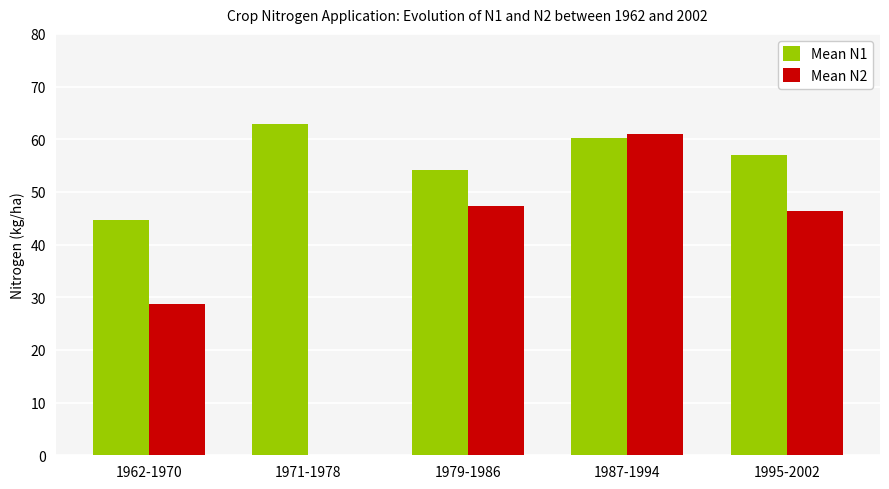

What is the total value across all series at 1987-1994?

121.1